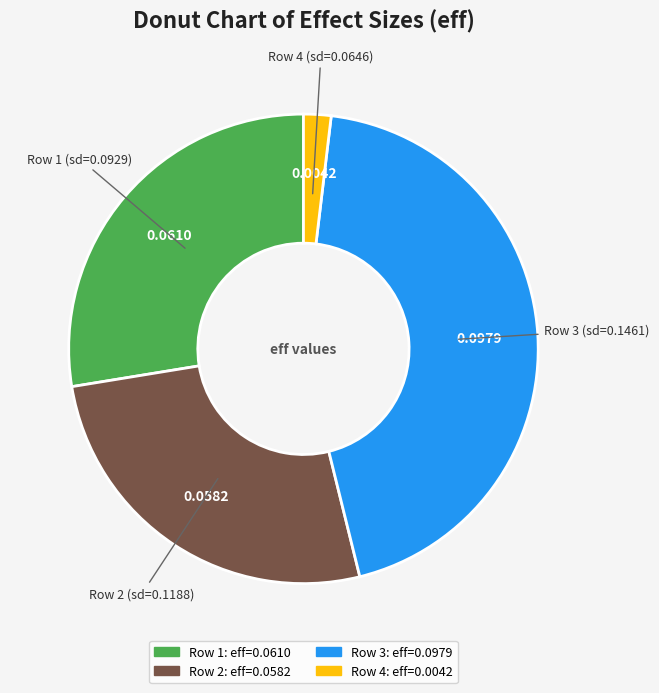

Is there a majority slice in this chart?

No